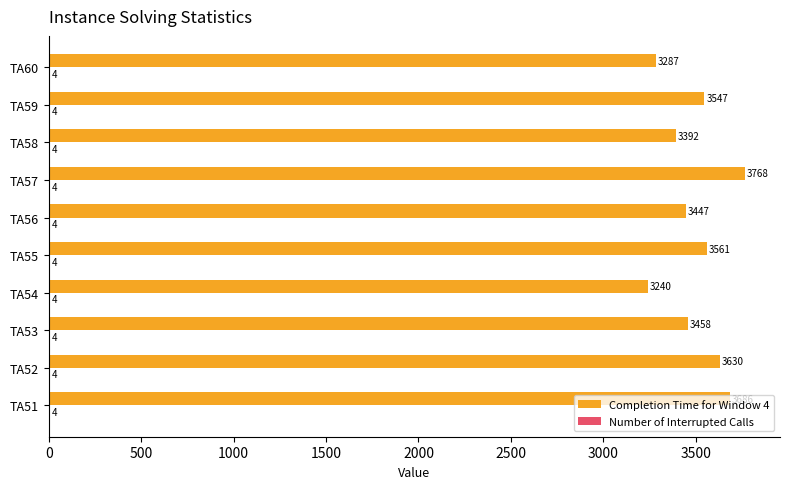

Is it true that Completion Time for Window 4 equals 5136 at TA57?

False